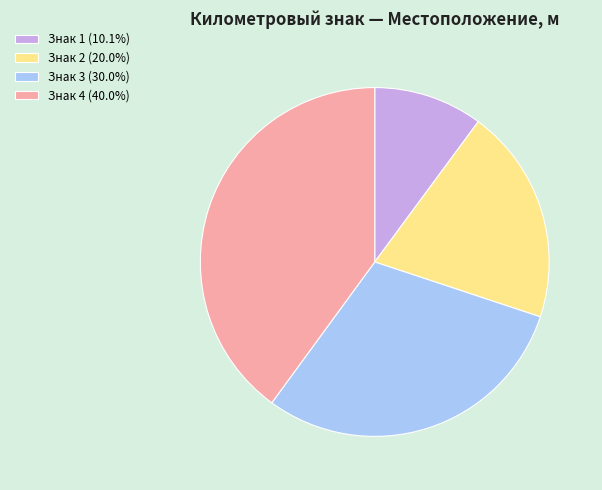

Approximately how many times larger is the value at Знак 2 (20.0%) compared to Знак 3 (30.0%)?

0.7